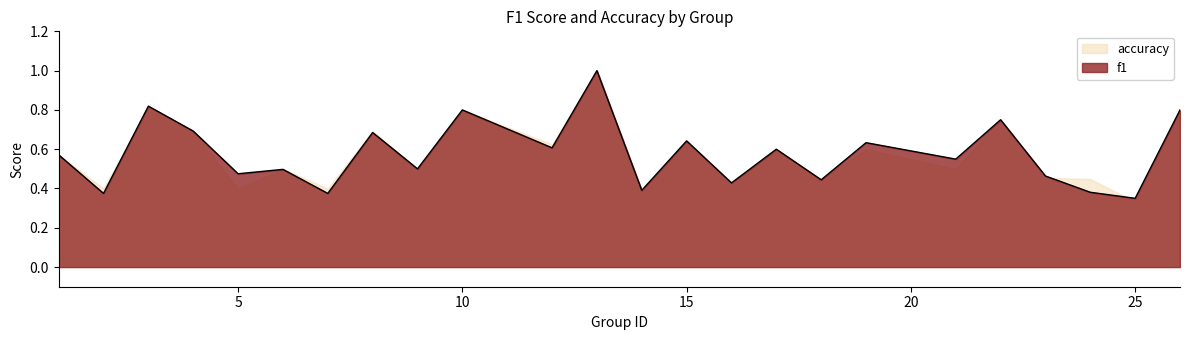

True or false: there are more than 0 points higher than both neighbors.

True